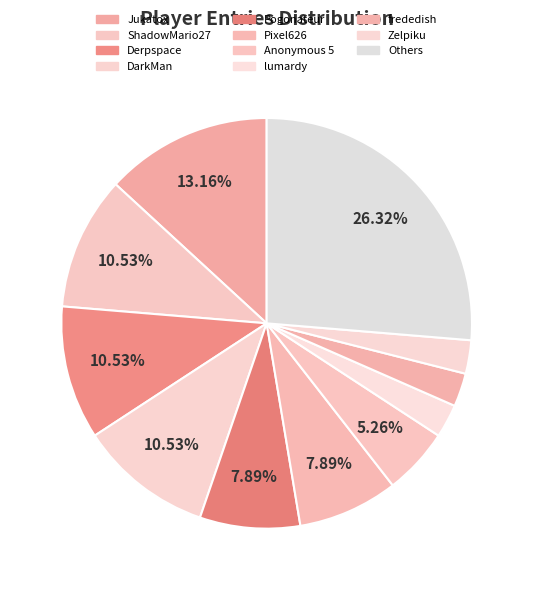

Count the number of slices in the pie.

11